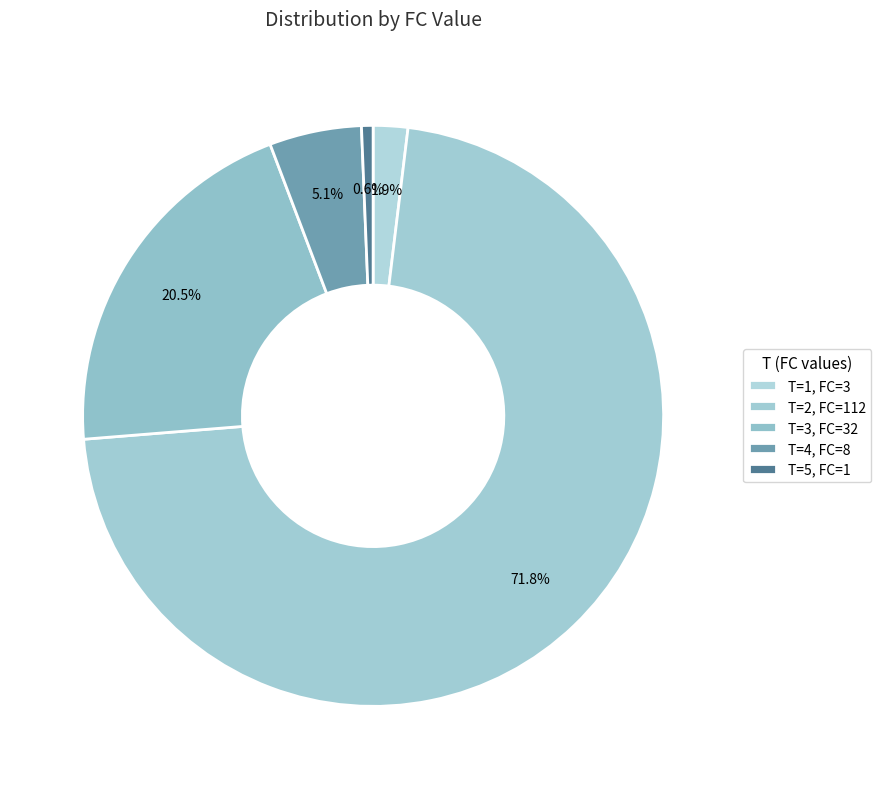

What is the majority slice?

112